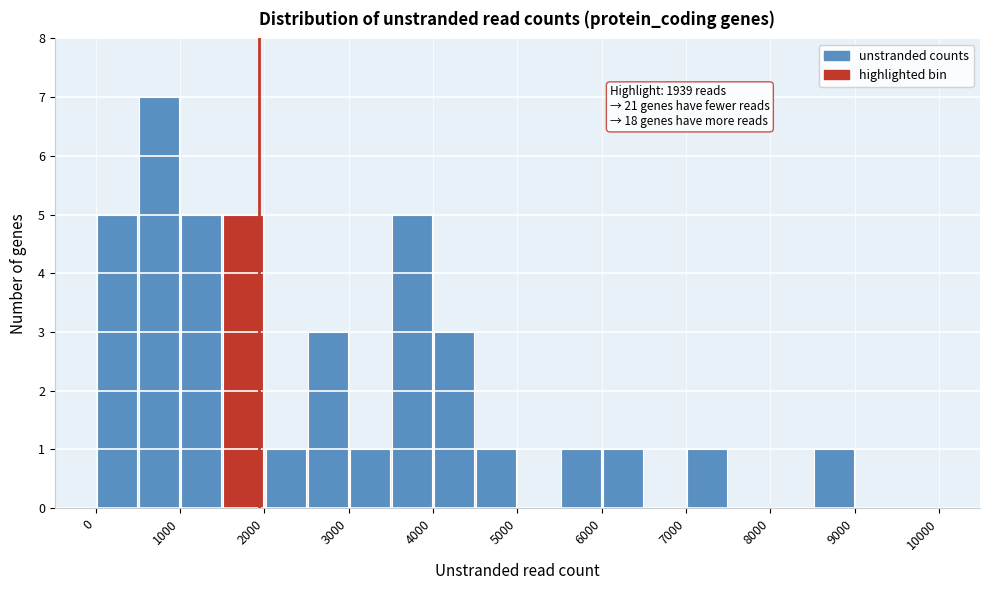

Over which range of the x-axis is the bar tallest?

500 to 1000